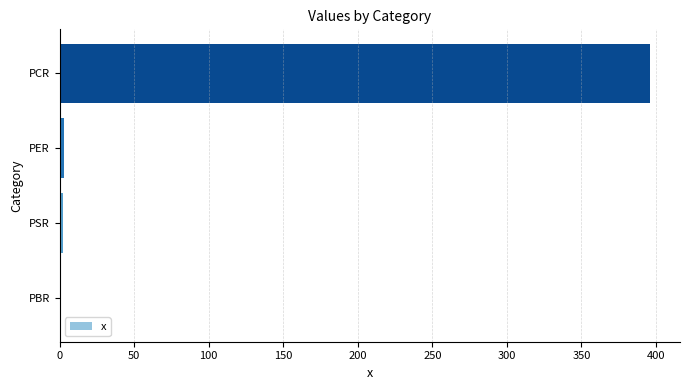

The value at PCR is 396.3. True or false?

True